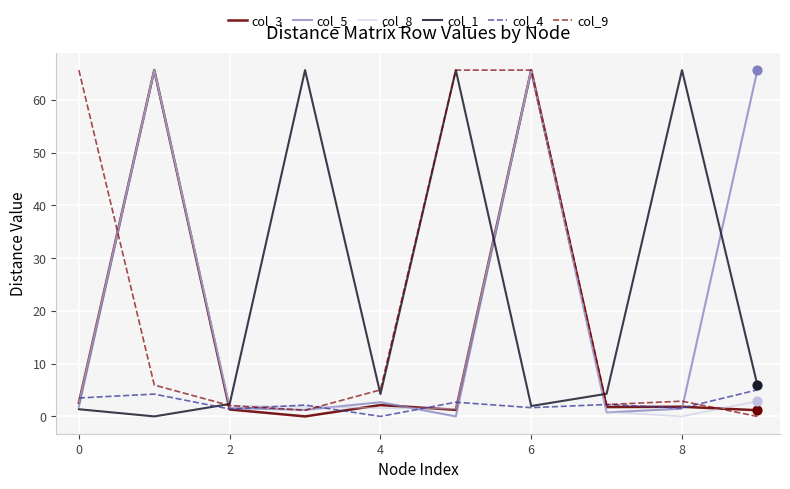

What is the maximum value for col_3?

65.6